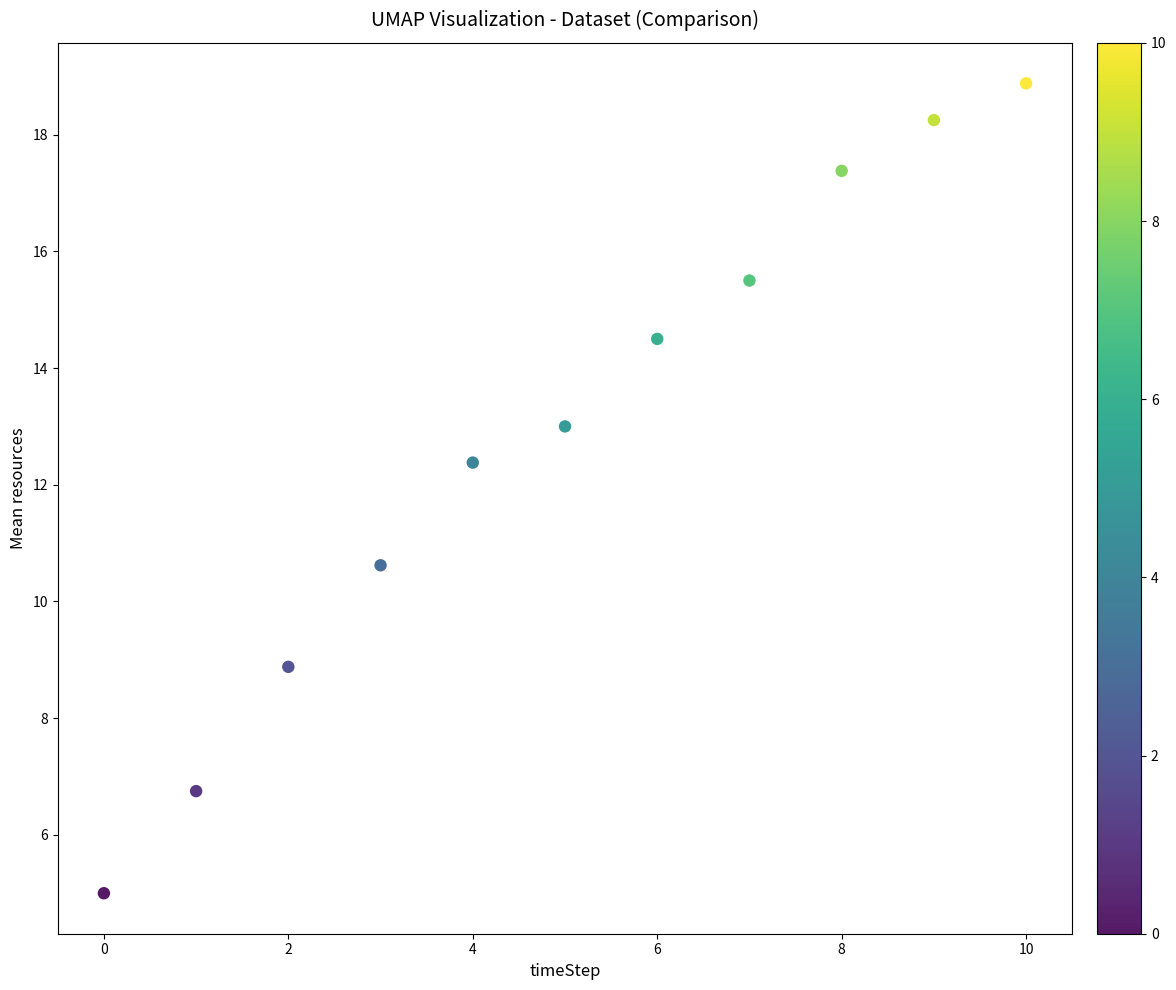

What Y value in the scatter plot is closest to 11?

10.6